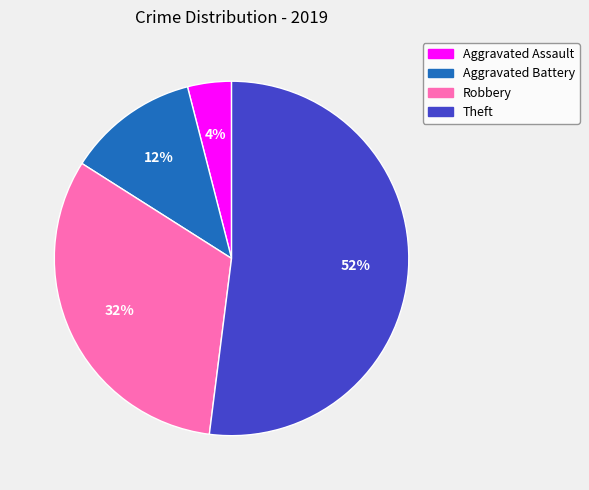

Which slice represents more than half of the pie?

Theft